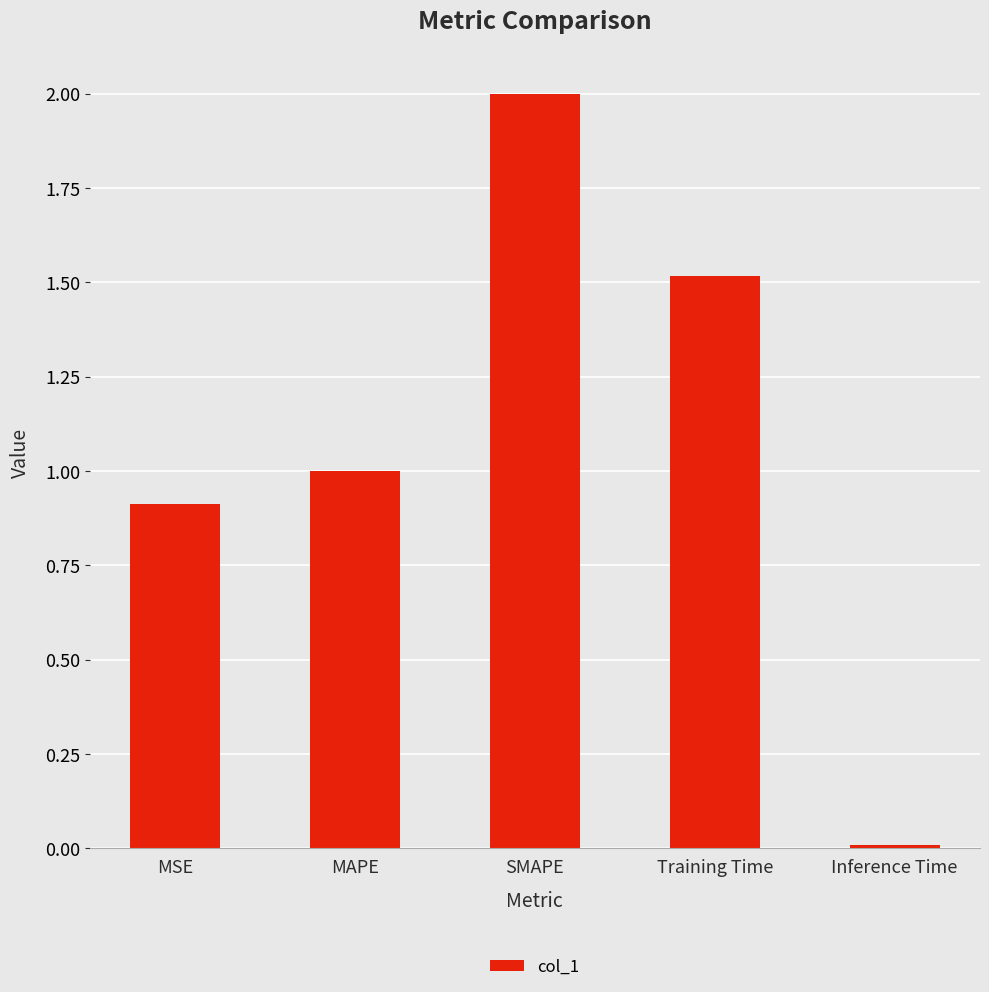

What is the difference between the values at MSE and MAPE?

0.1